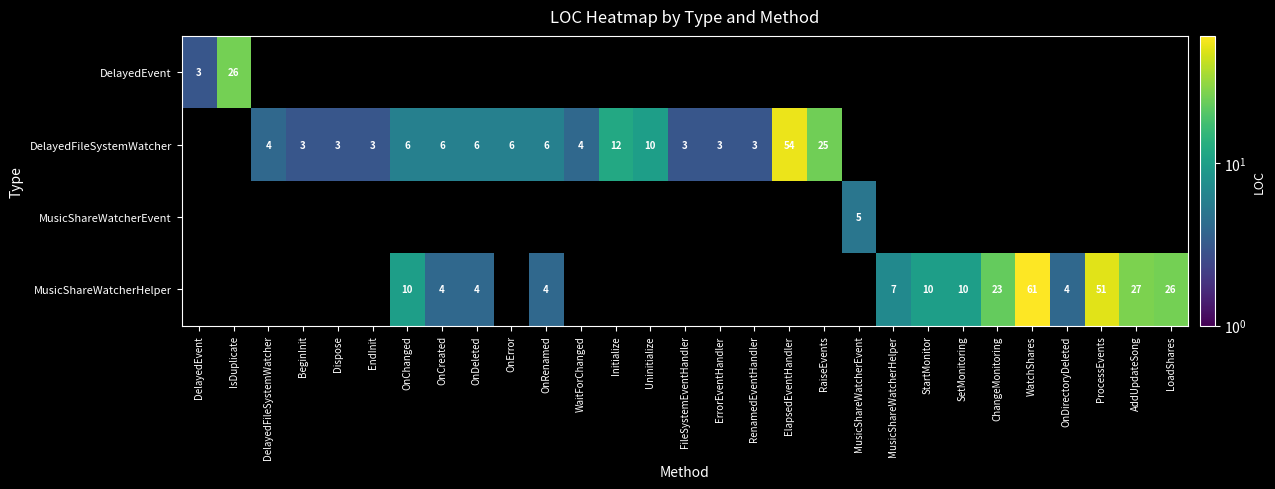

The MusicShareWatcherHelper series shows 14 at StartMonitor. True or false?

False